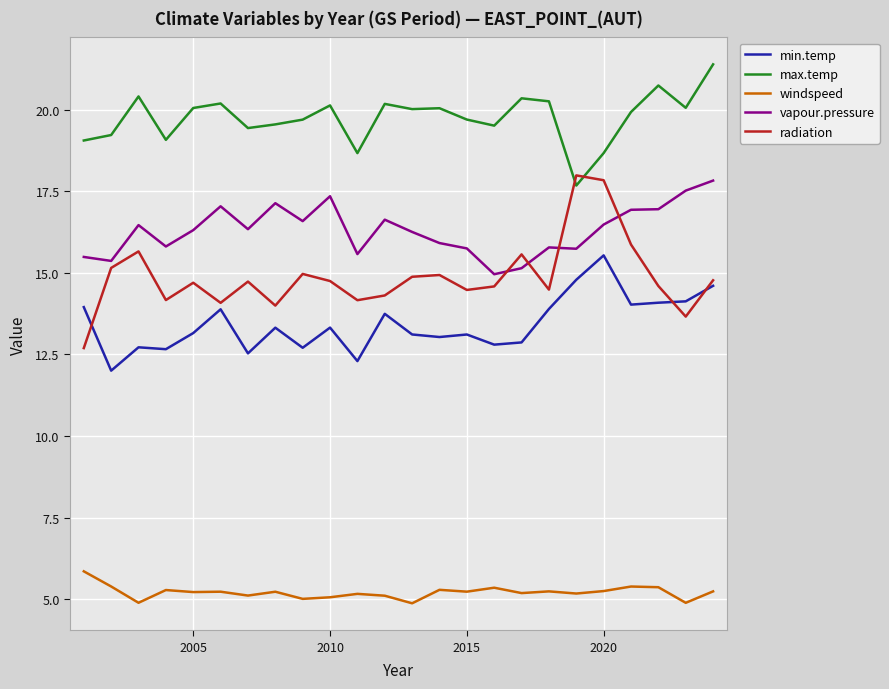

Which series has the widest spread of values?

radiation